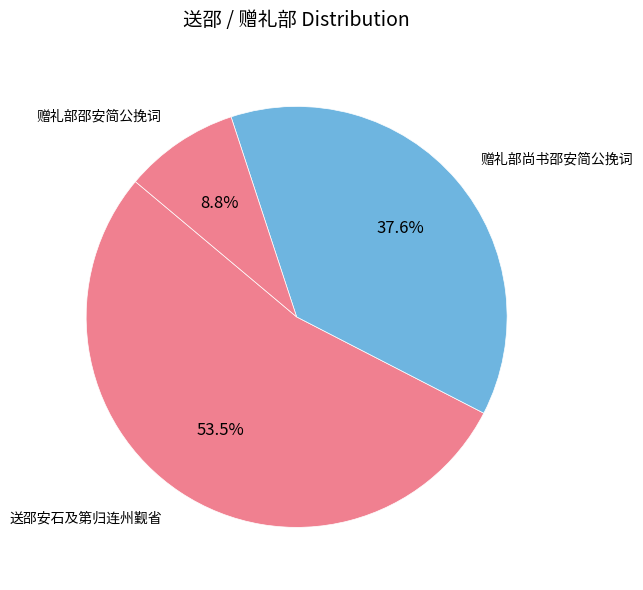

Rank the categories by value from highest to lowest.

送邵安石及第归连州觐省, 赠礼部尚书邵安简公挽词, 赠礼部邵安简公挽词